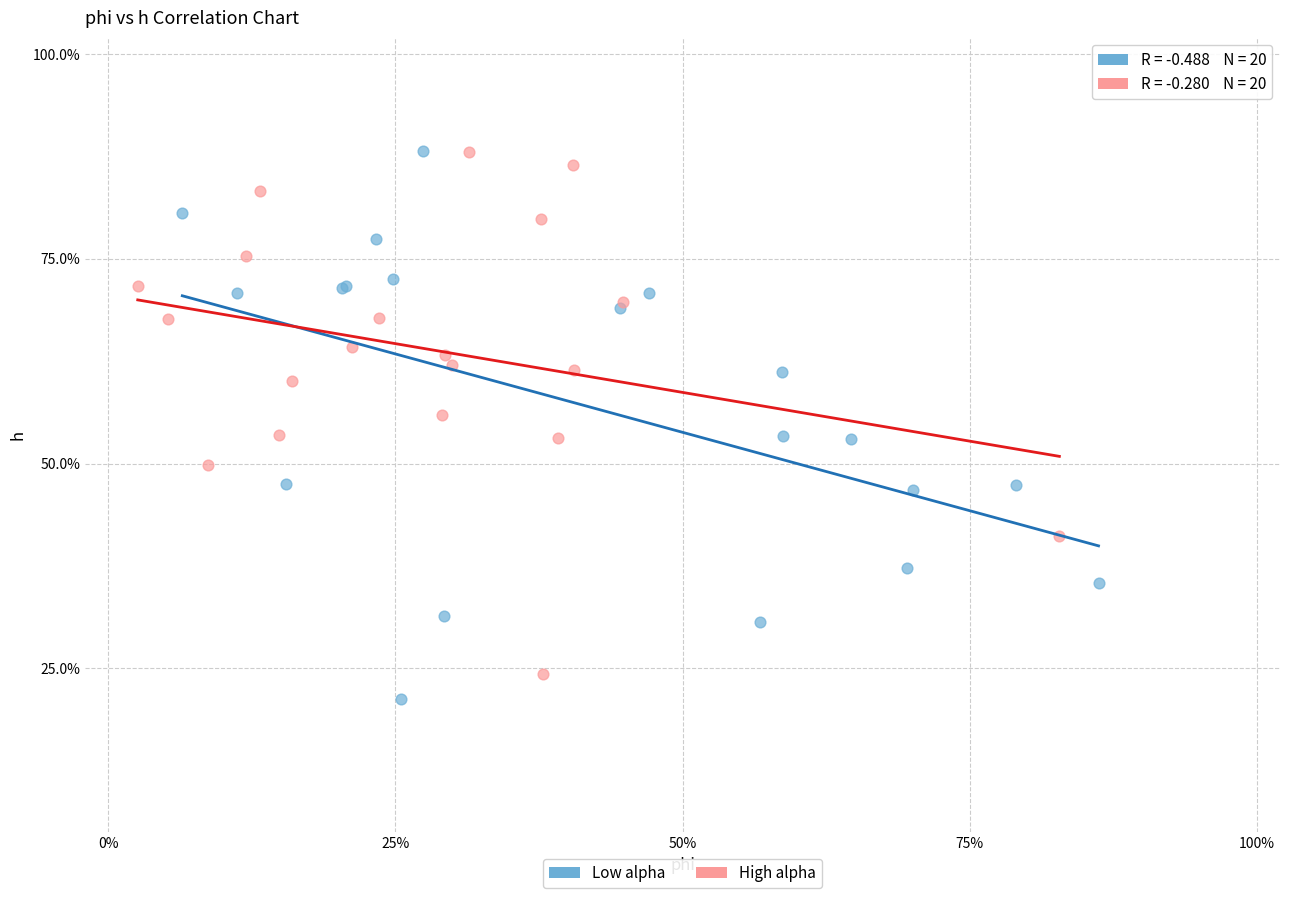

Which series has the largest Y range (max minus min)?

Low alpha